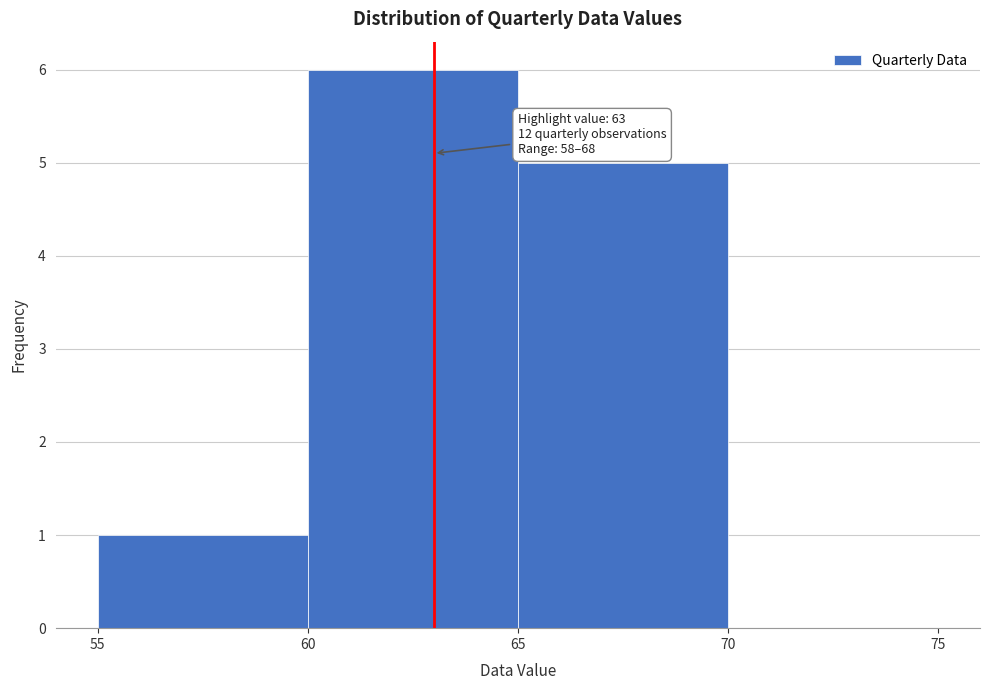

Over which range of the x-axis is the bar tallest?

60 to 65